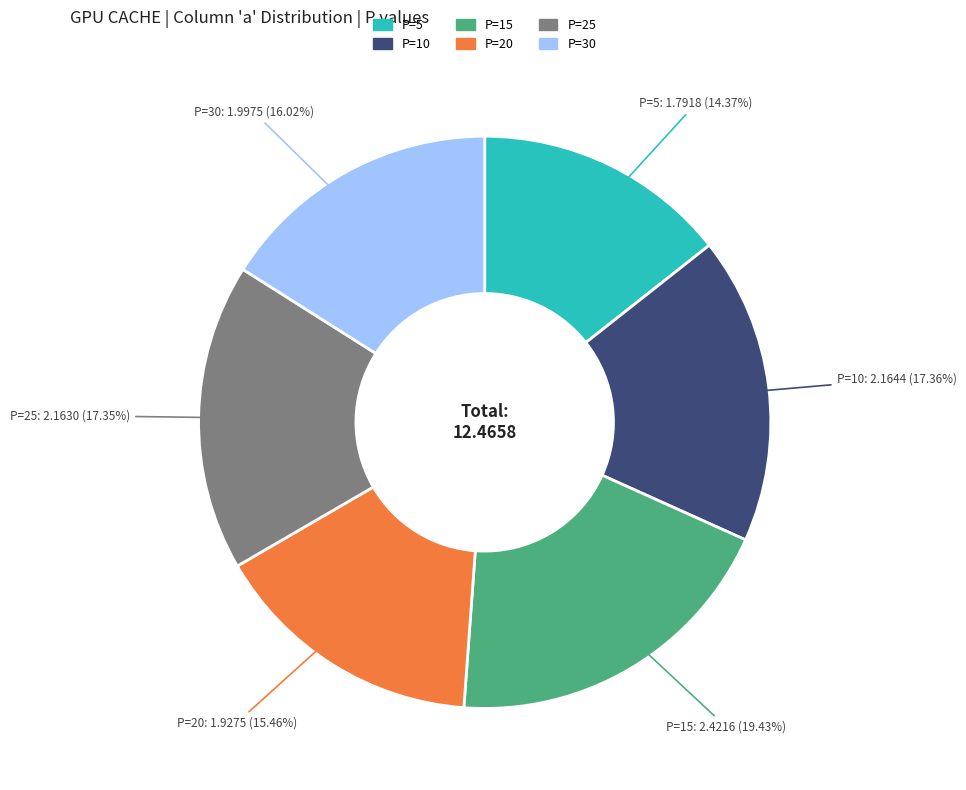

Does any single category account for the majority?

No